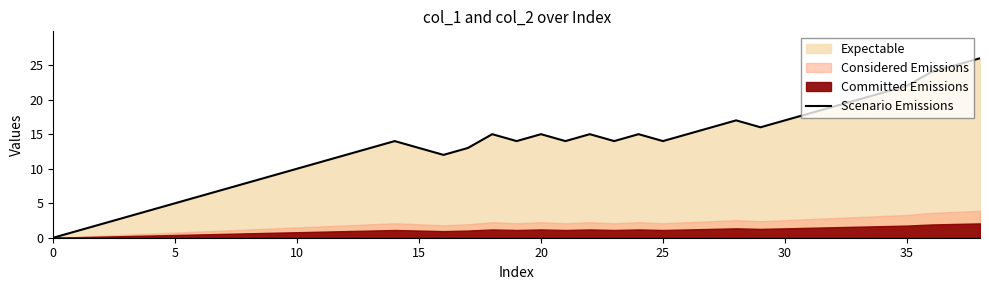

The Scenario Emissions series shows 20 at 25. True or false?

False